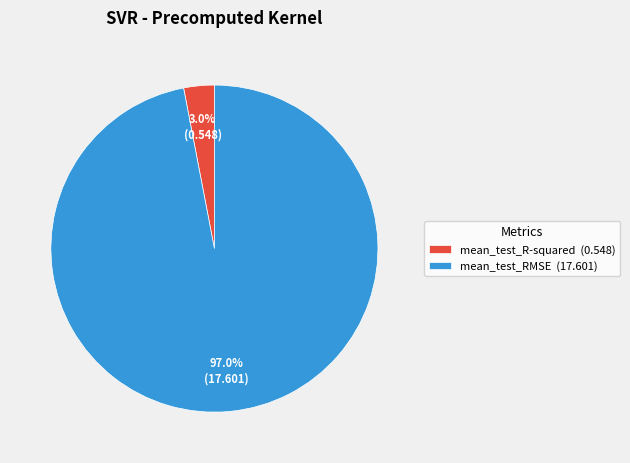

To the nearest percent, what portion does mean_test_R-squared represent?

3%